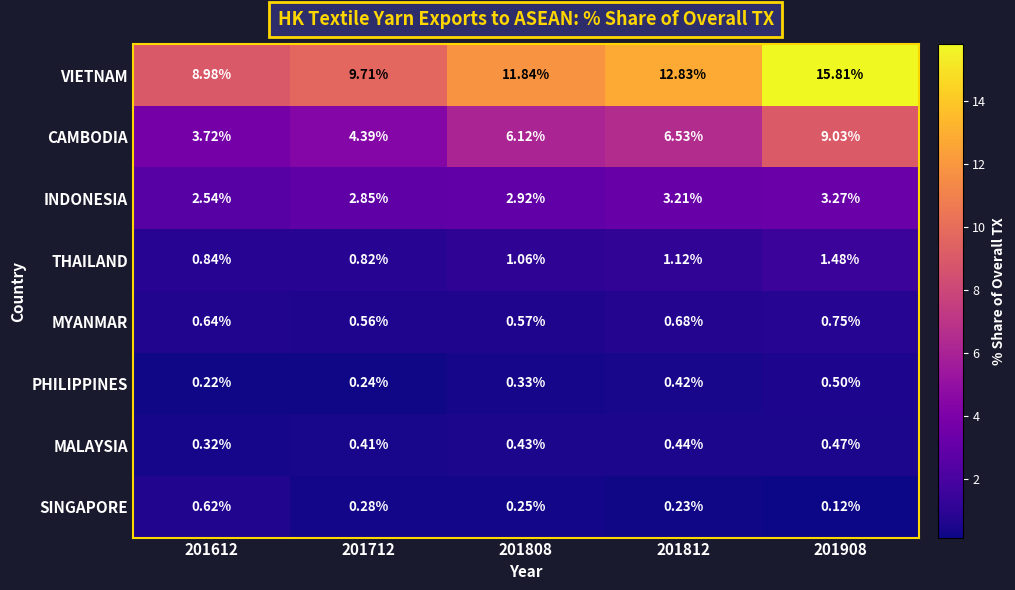

Which series has the largest total across all categories?

VIETNAM